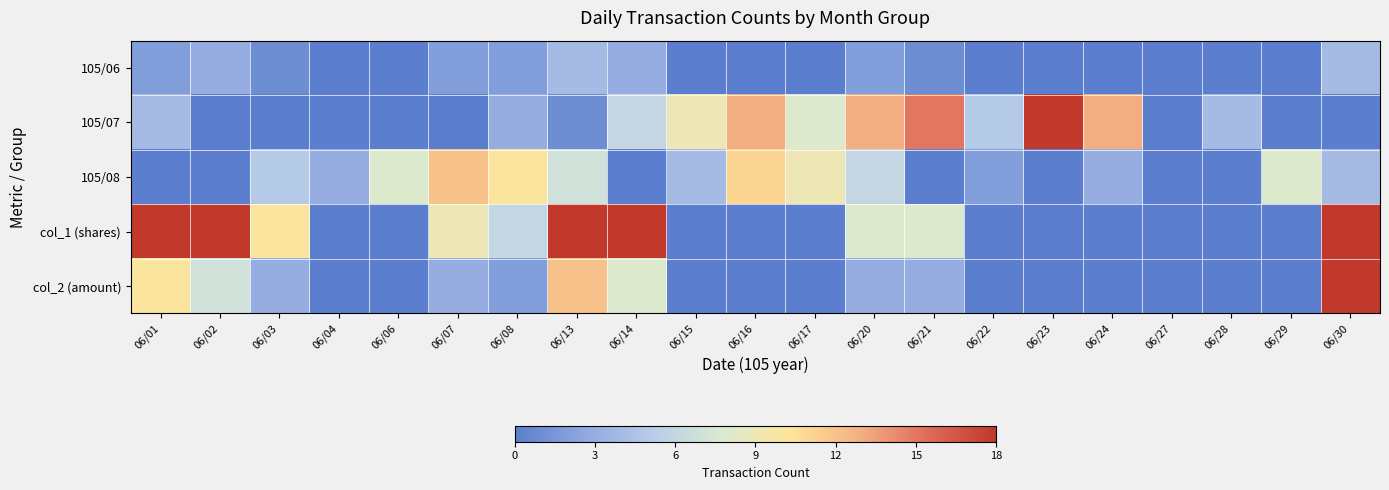

Rank the series by their maximum value, from lowest to highest.

105/06, 105/08, 105/07, col_2 (amount), col_1 (shares)